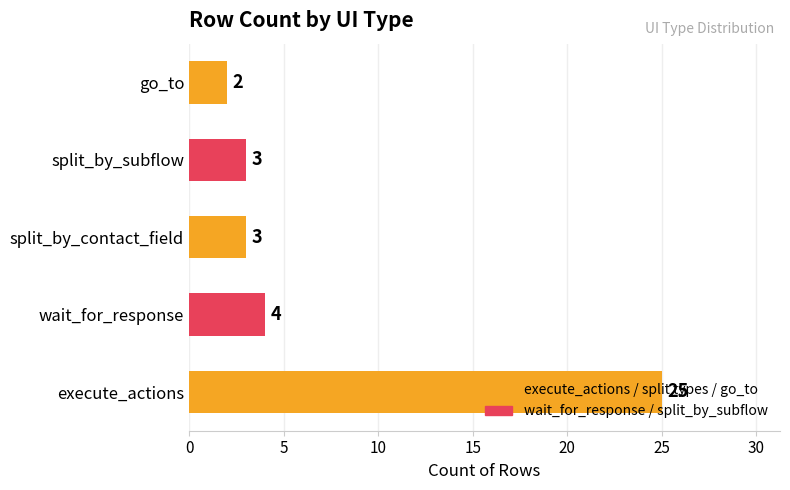

Which label corresponds to the smallest value in the chart?

go_to